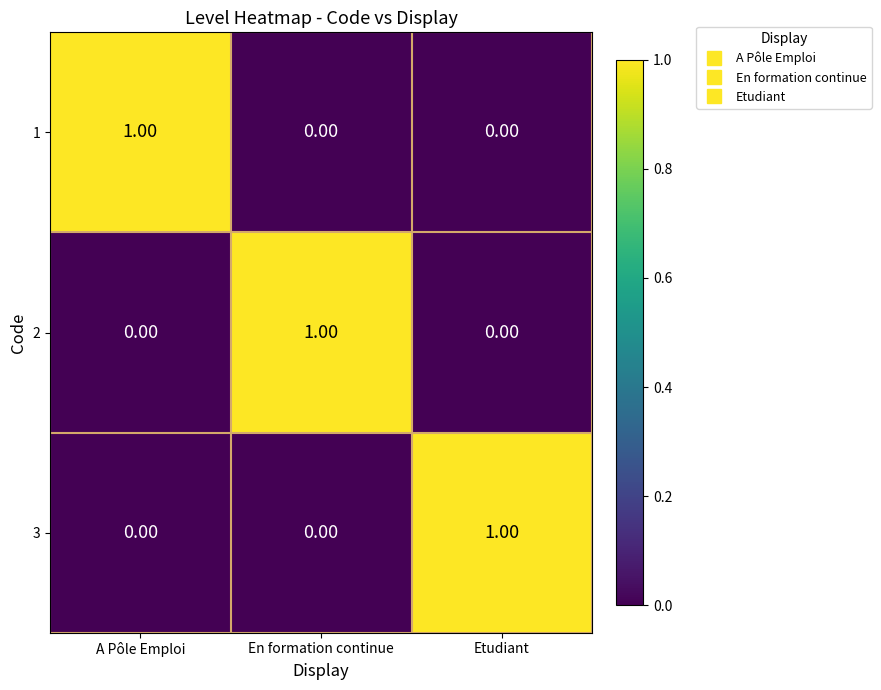

At how many categories does at least one series exceed 0?

3